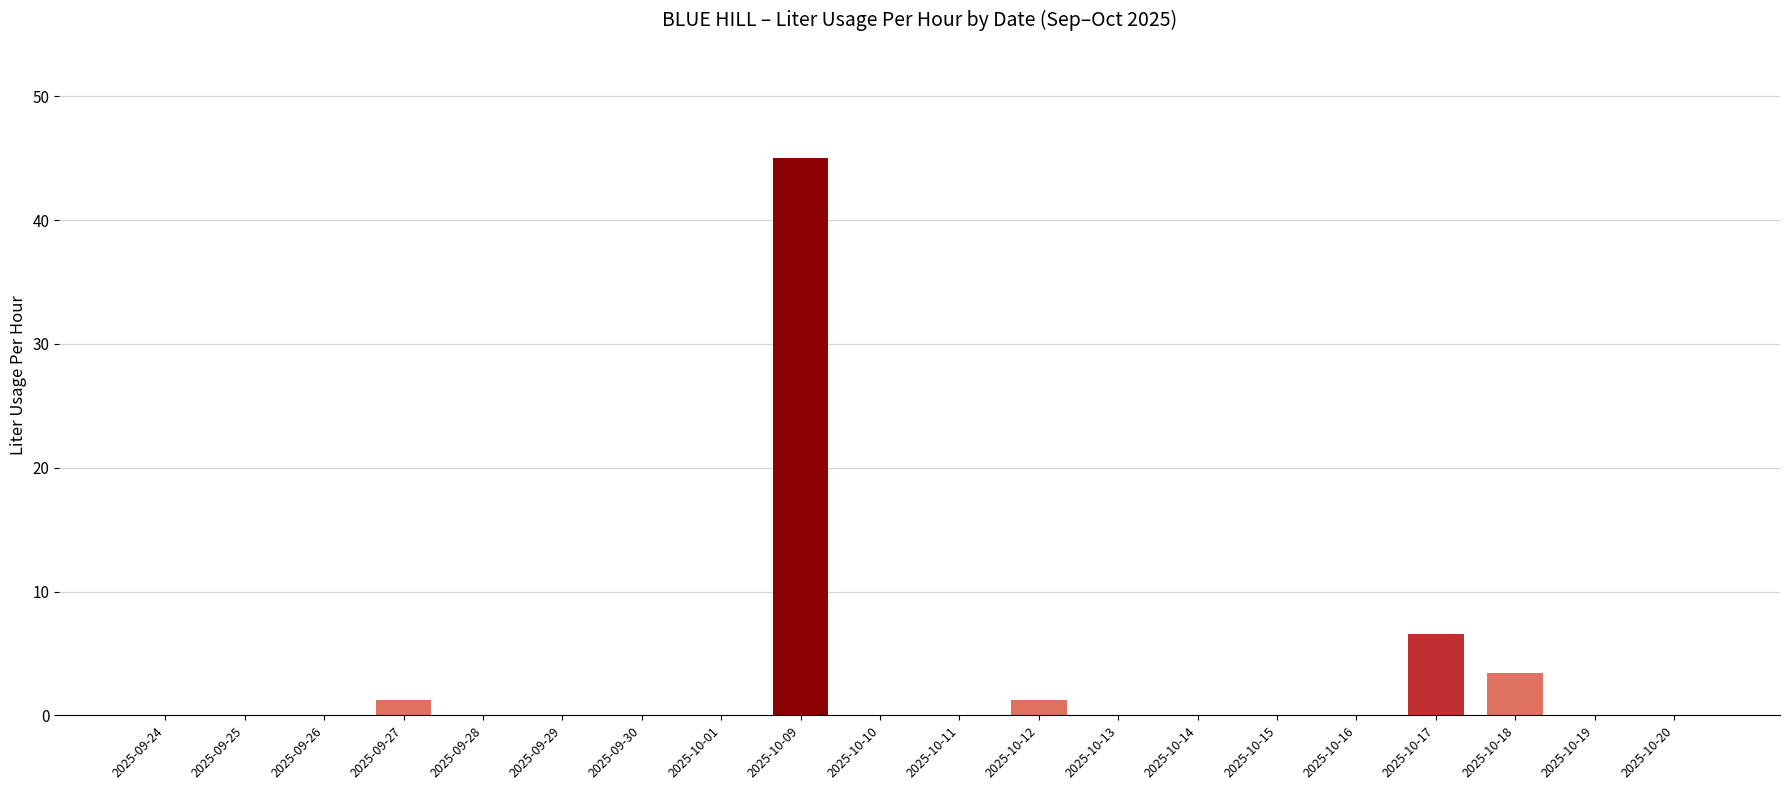

What is the sum of the values at 2025-10-12 and 2025-10-19?

1.2